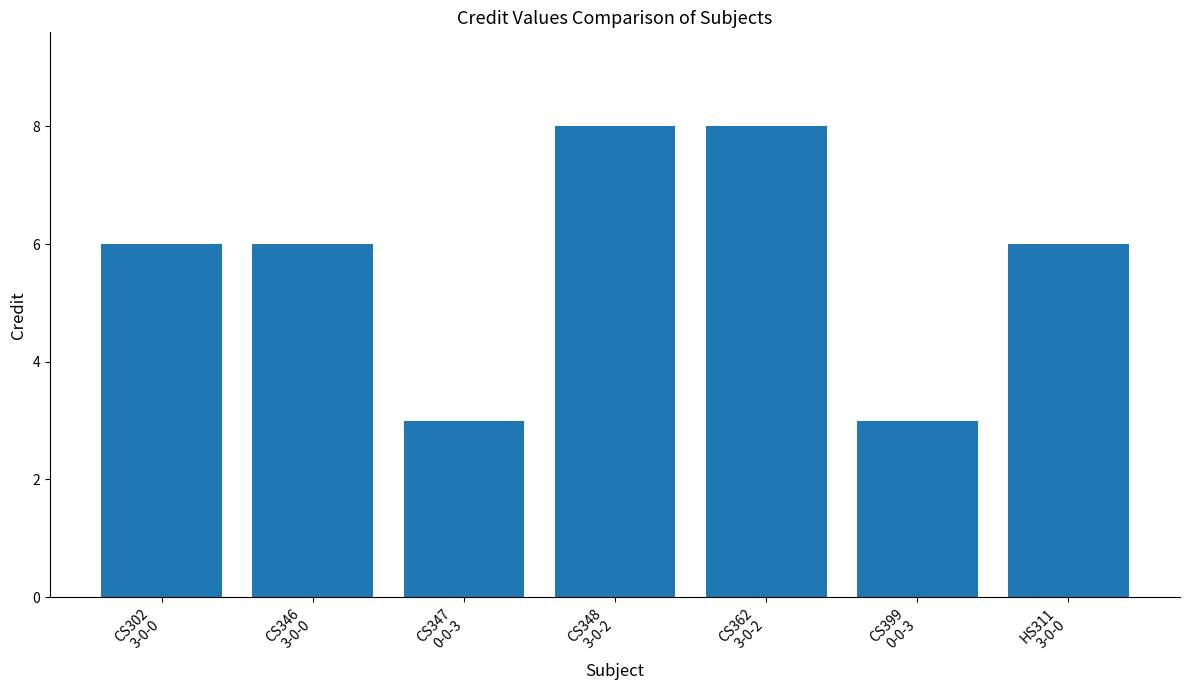

What is the greatest value displayed?

8